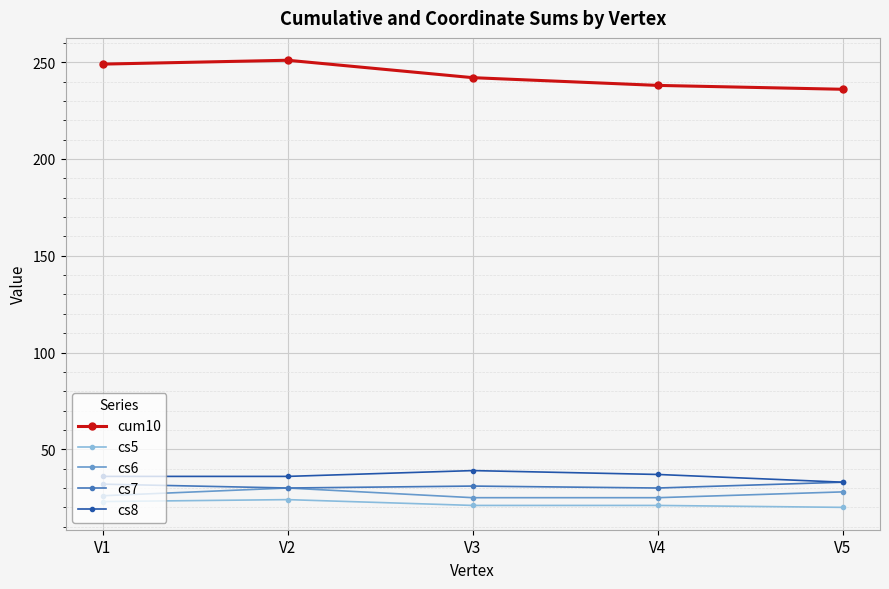

What is the spread (max minus min) of values at V5?

216